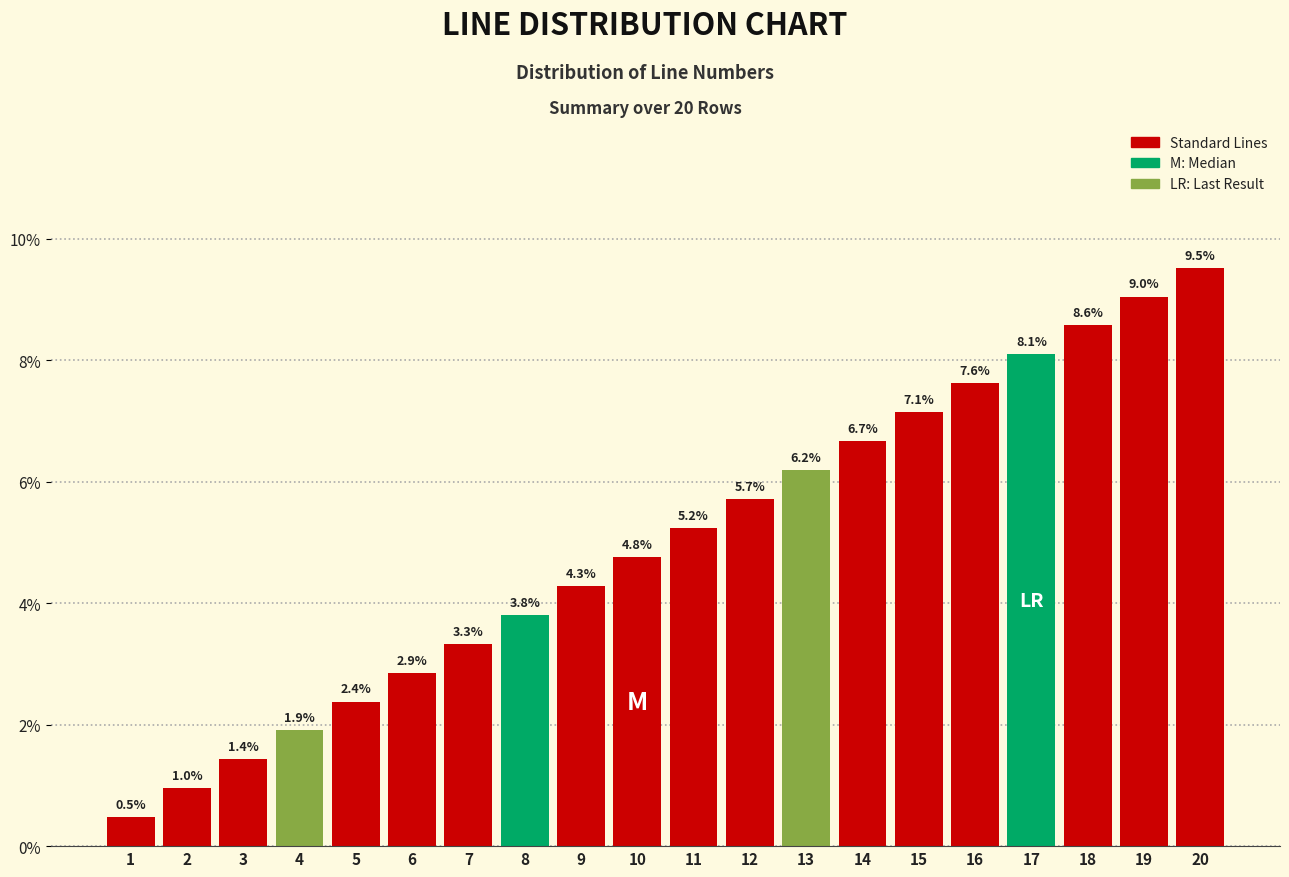

Does the chart contain any negative values?

No